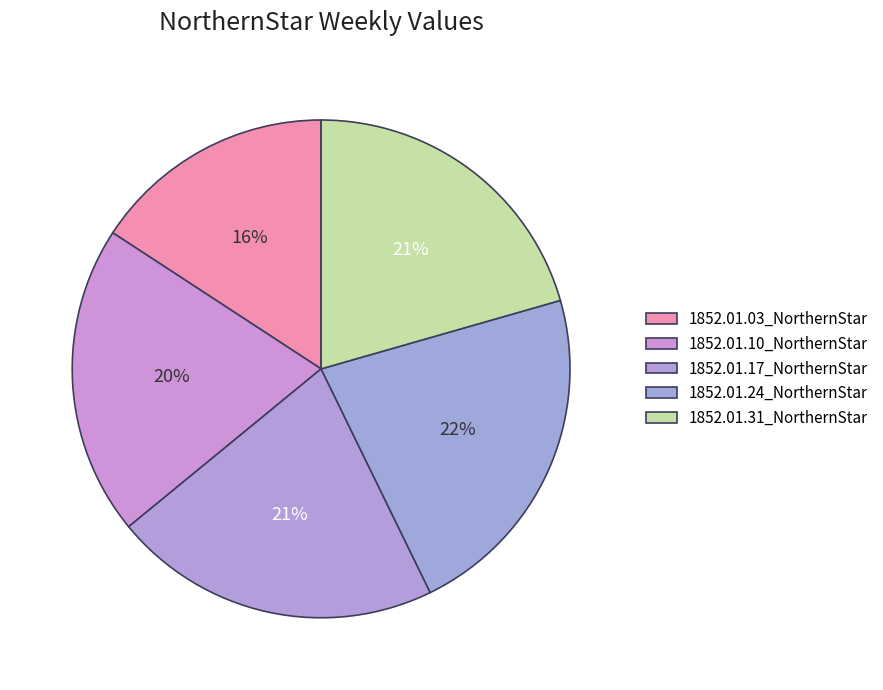

Does any single category account for the majority?

No